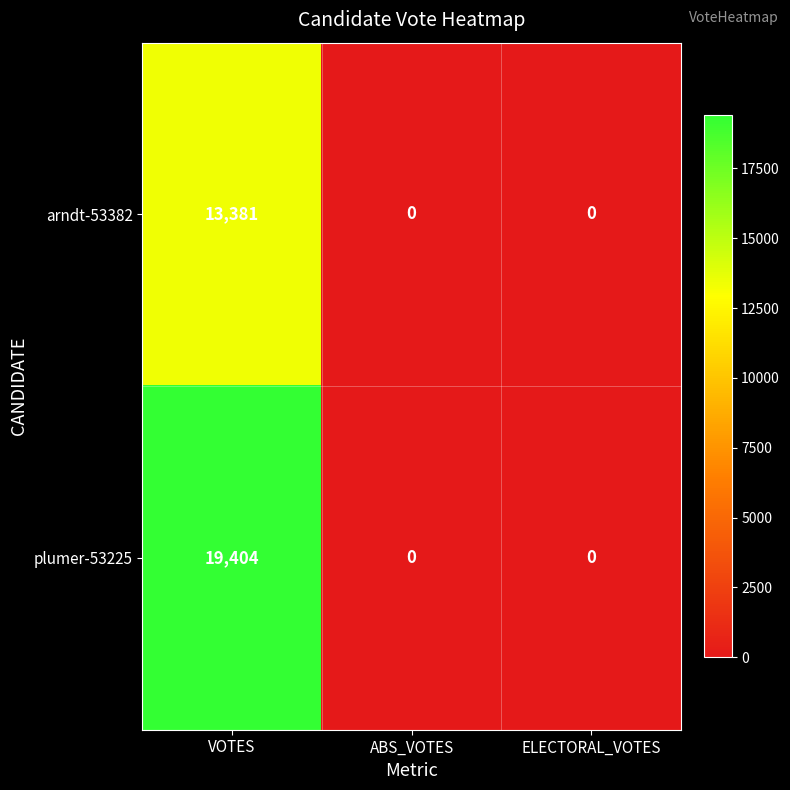

The arndt-53382 series shows 0 at ABS_VOTES. True or false?

True